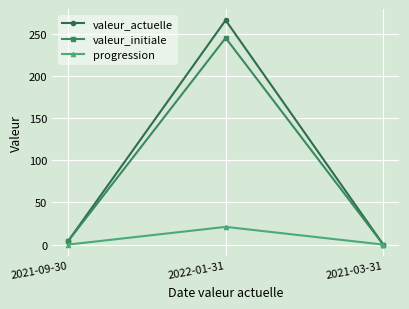

The progression series shows 9 at 2021-09-30. True or false?

False